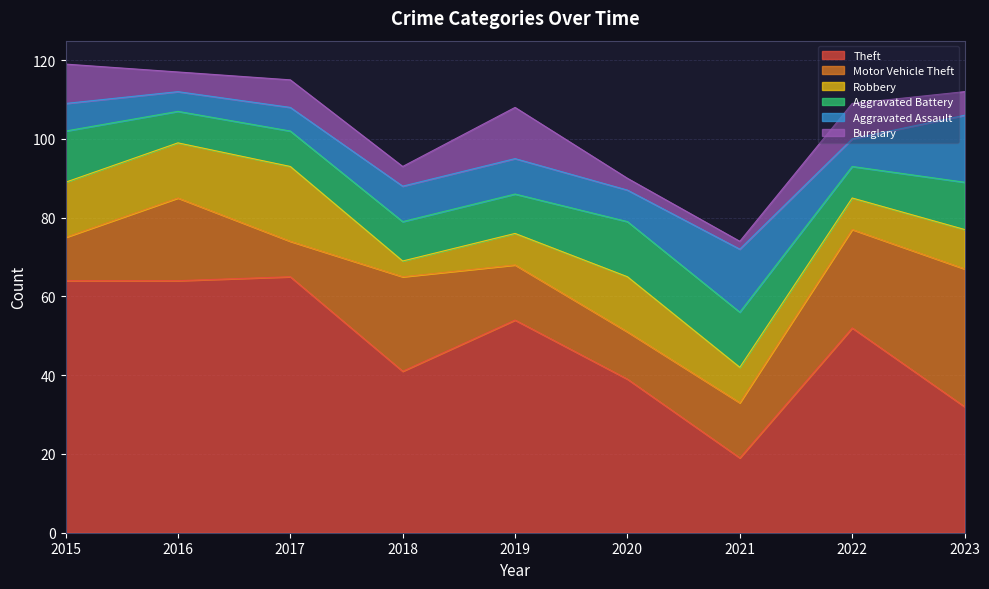

List the labels in order of Aggravated Assault value, smallest first.

2016, 2017, 2015, 2022, 2020, 2018, 2019, 2021, 2023